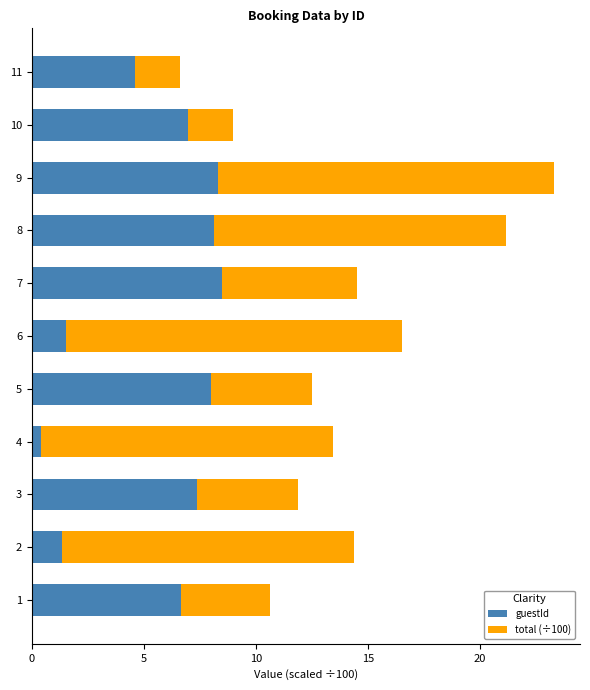

What is the total value across all series at 9?

23.3